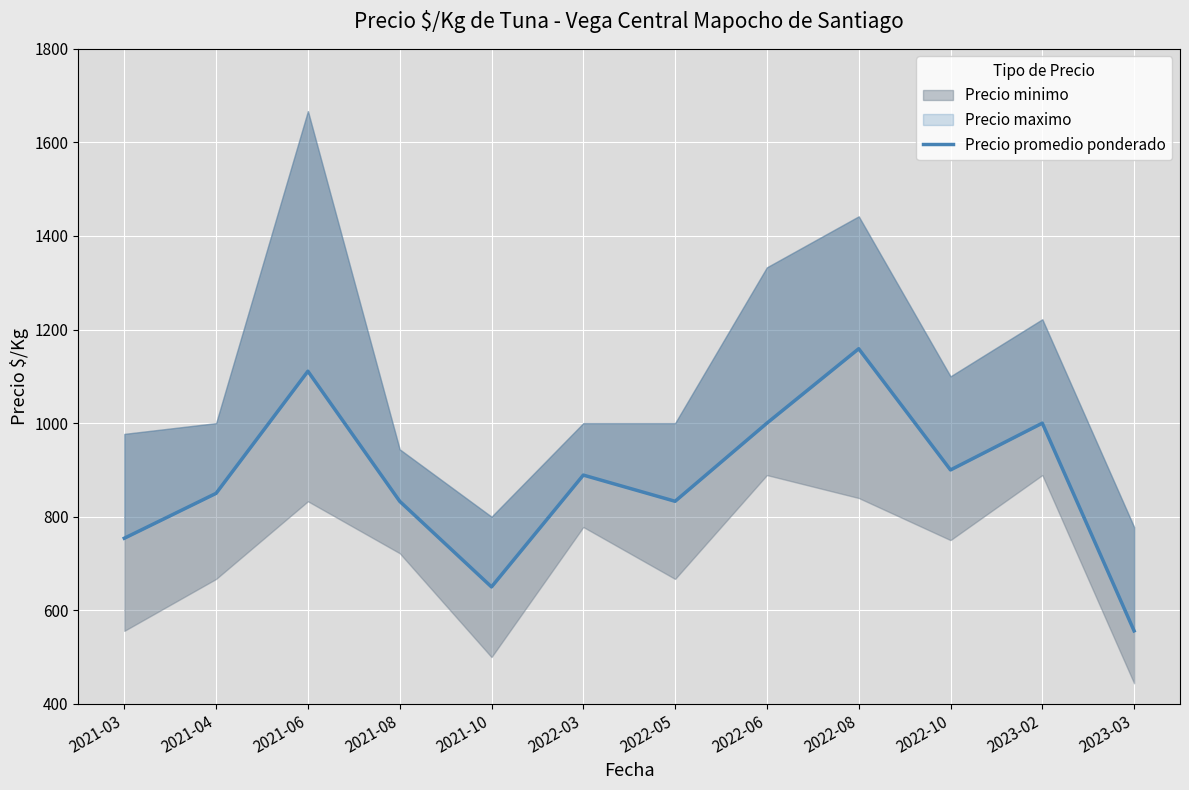

Reading left to right, what are all the values shown in this chart?

2021-03=754	2021-04=850	2021-06=1111	2021-08=833	2021-10=650	2022-03=889	2022-05=833	2022-06=1000	2022-08=1159	2022-10=900	2023-02=1000	2023-03=556